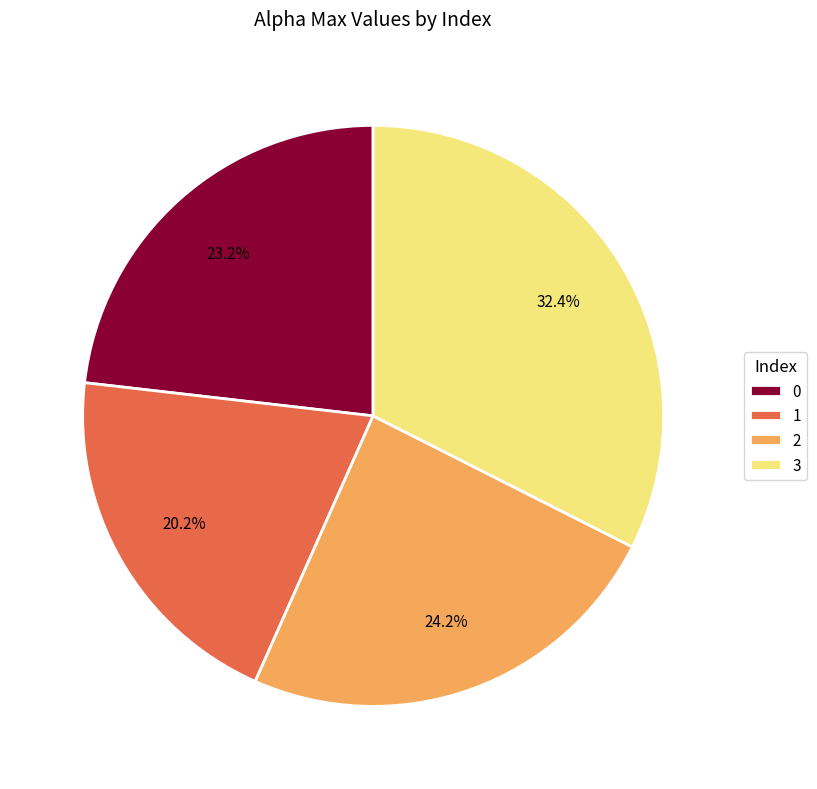

Count the number of slices in the pie.

4